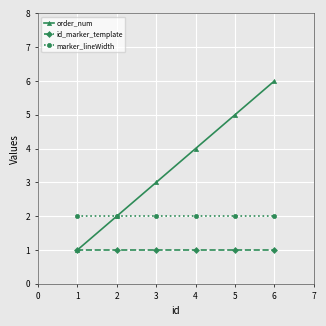

The value of id_marker_template at 4 is 2. True or false?

False